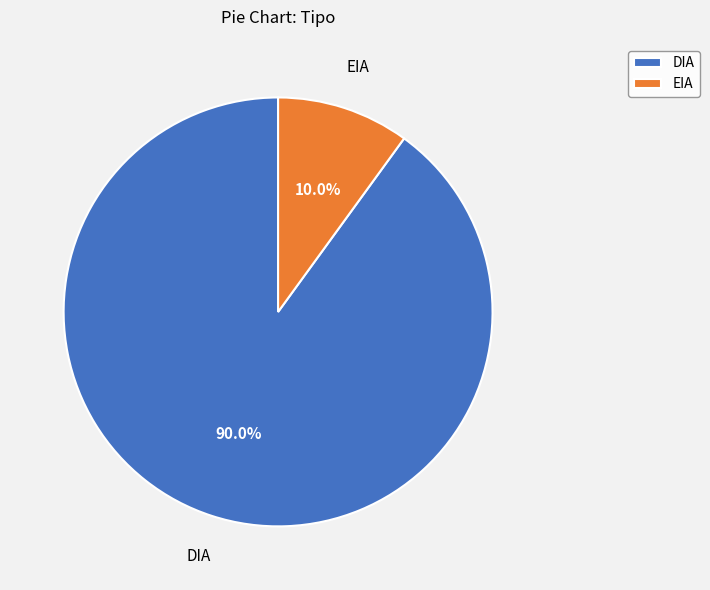

What portion of the pie excludes DIA?

10.0%